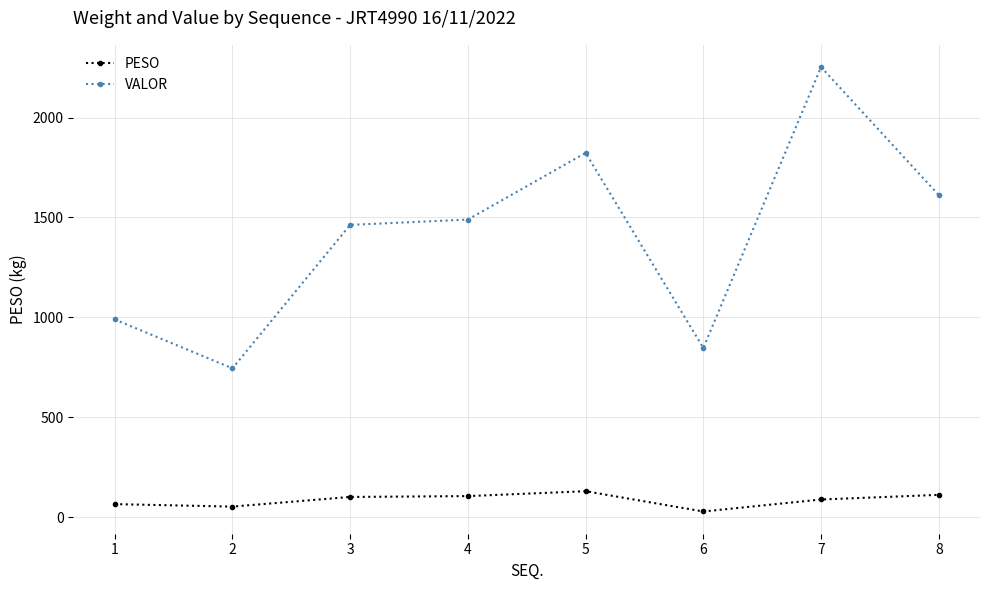

True or false: PESO and VALOR intersect in this chart.

False